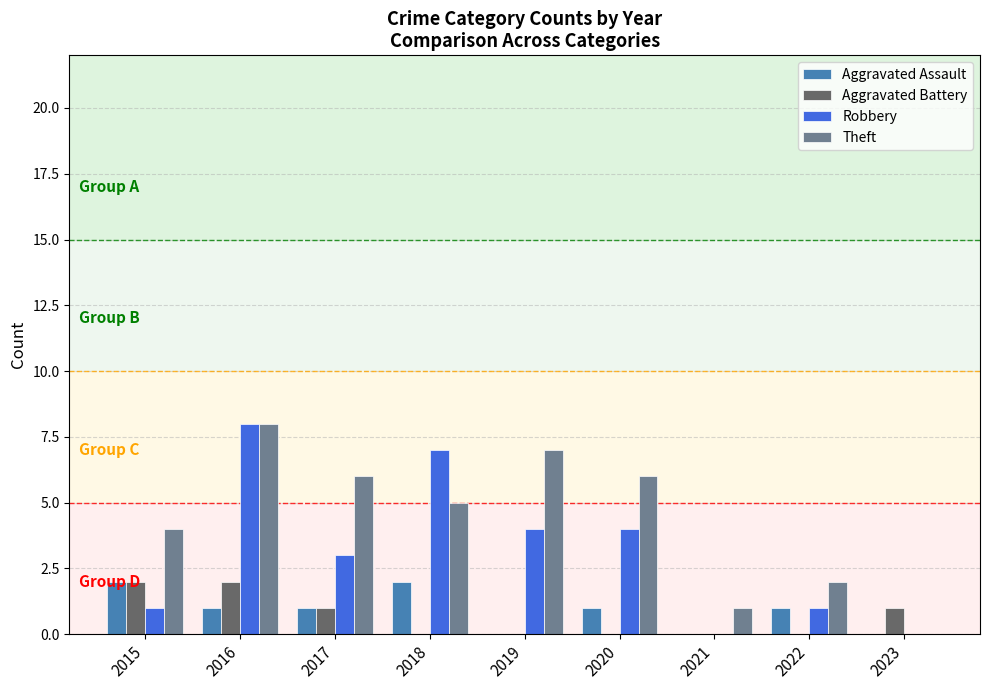

At which label does Robbery first exceed 3?

2016